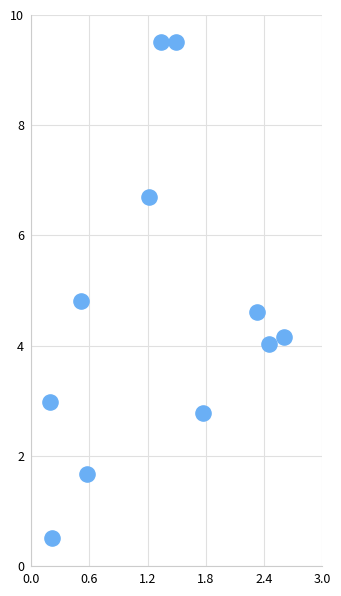

What Y value in the scatter plot is closest to 5?

4.8